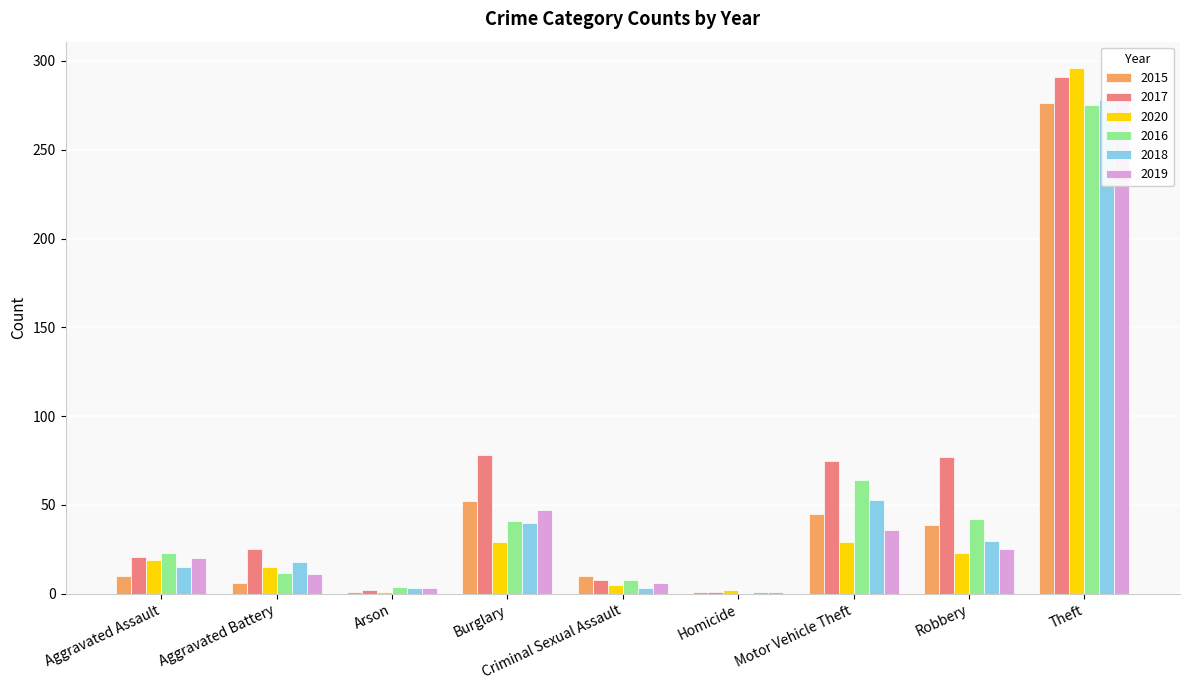

What is the label of the 9th bar from the right?

Aggravated Assault